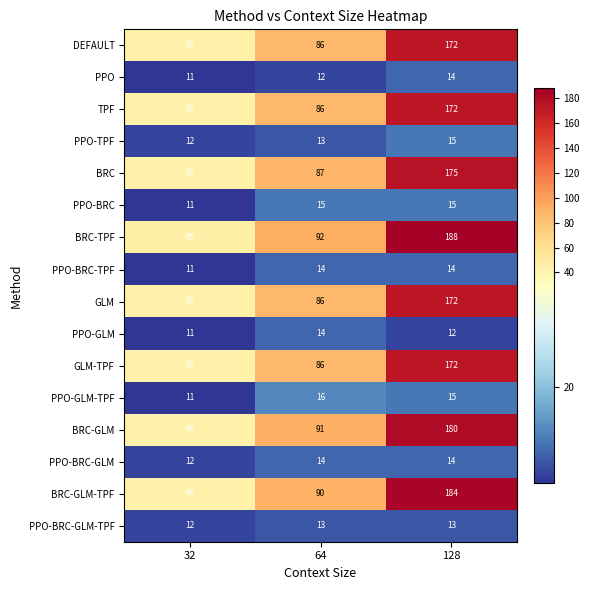

What is the greatest value displayed?

188